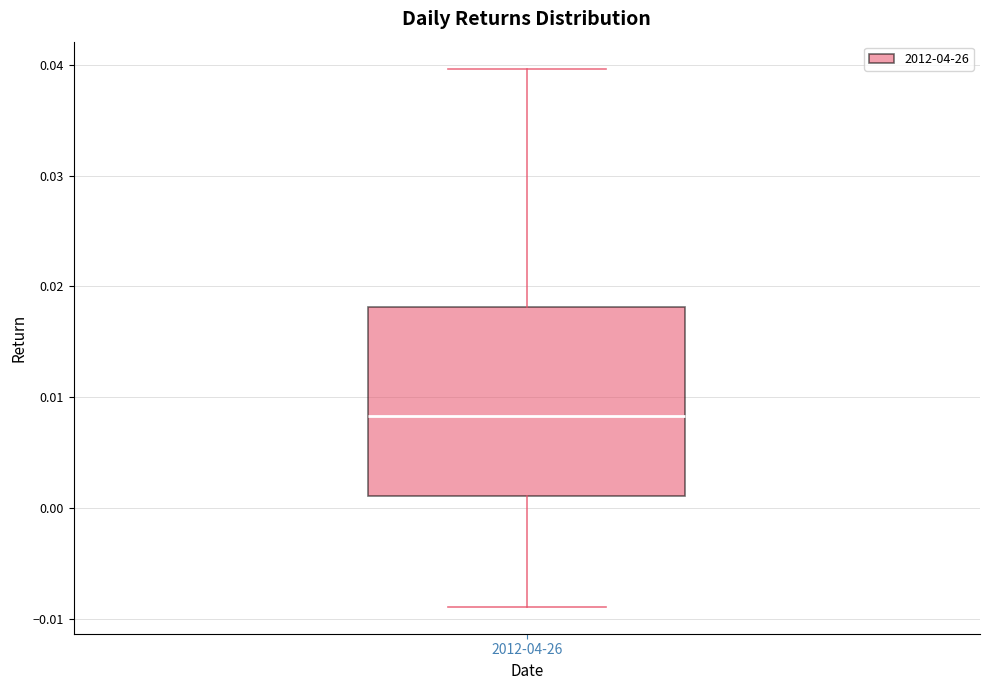

Read this box plot against the y-axis: the position of the median line, the range covered by the box, and the ends of both whiskers. The values are not printed on the chart, so give them approximately, as read against the axis.

median 0.008, box 0.001 to 0.018, whiskers -0.009 to 0.040